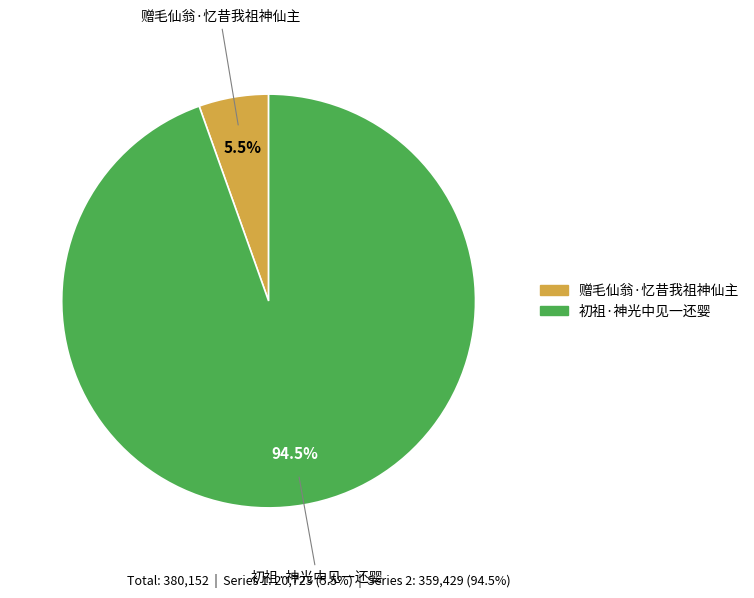

Is there any slice that represents more than half of the pie?

Yes